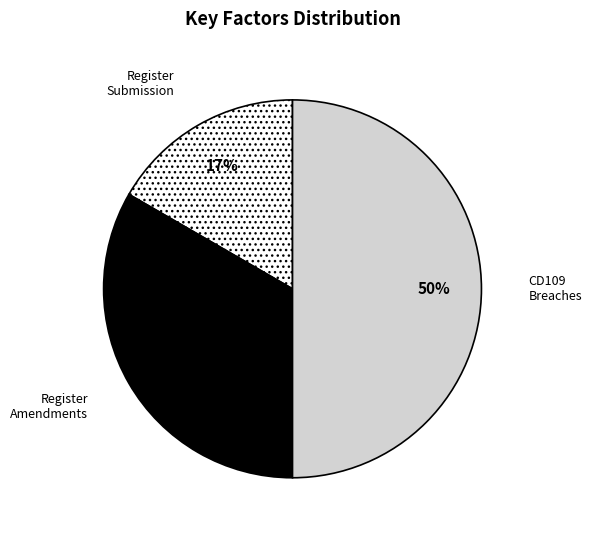

To the nearest percent, what is the difference between the largest and smallest slice percentages?

33%